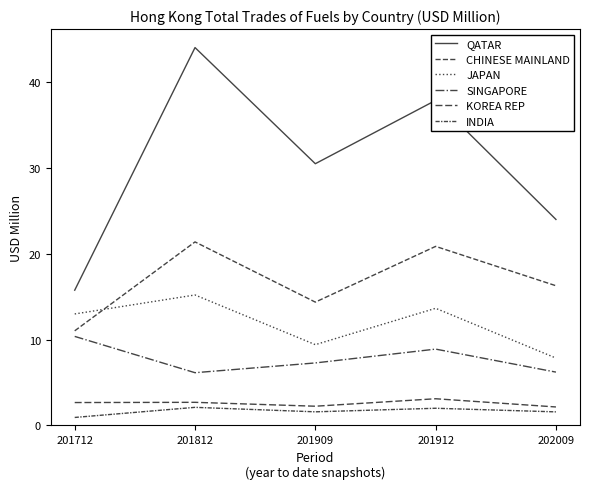

At which label does SINGAPORE first exceed 7?

201712